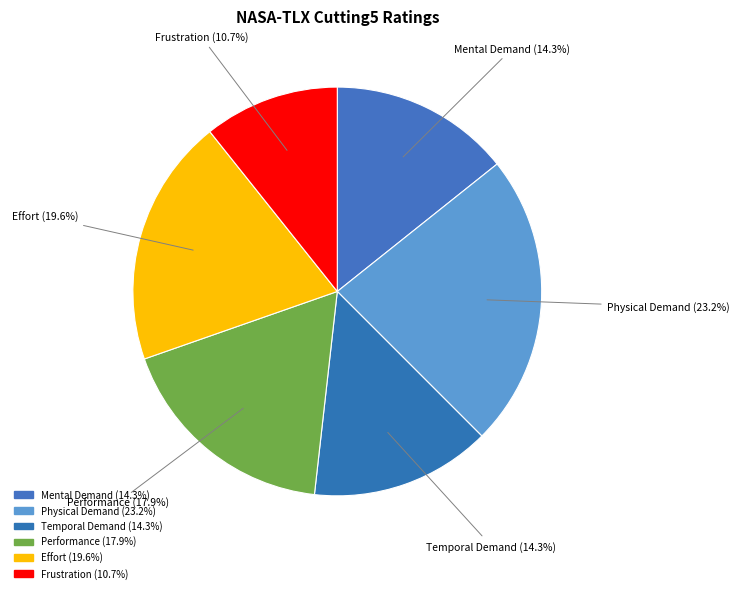

Is there any slice that represents more than half of the pie?

No